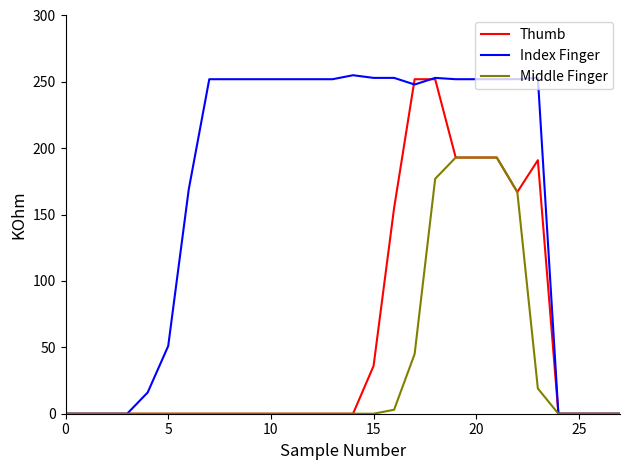

What is the maximum value shown in the chart?

255